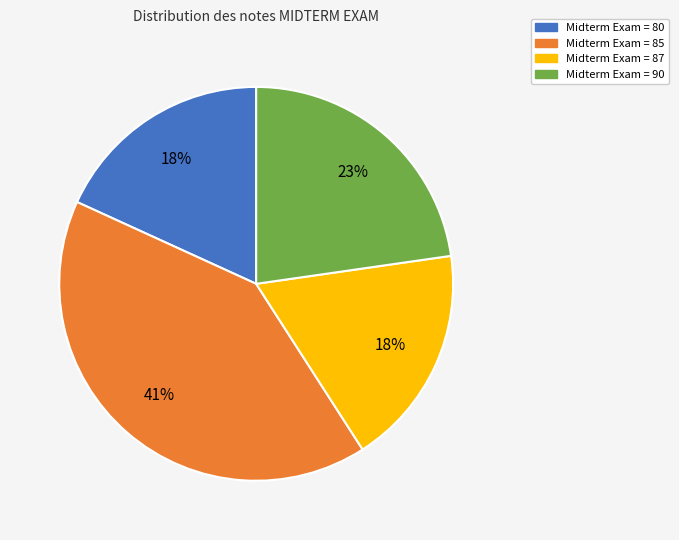

How many slices are in this pie chart?

4